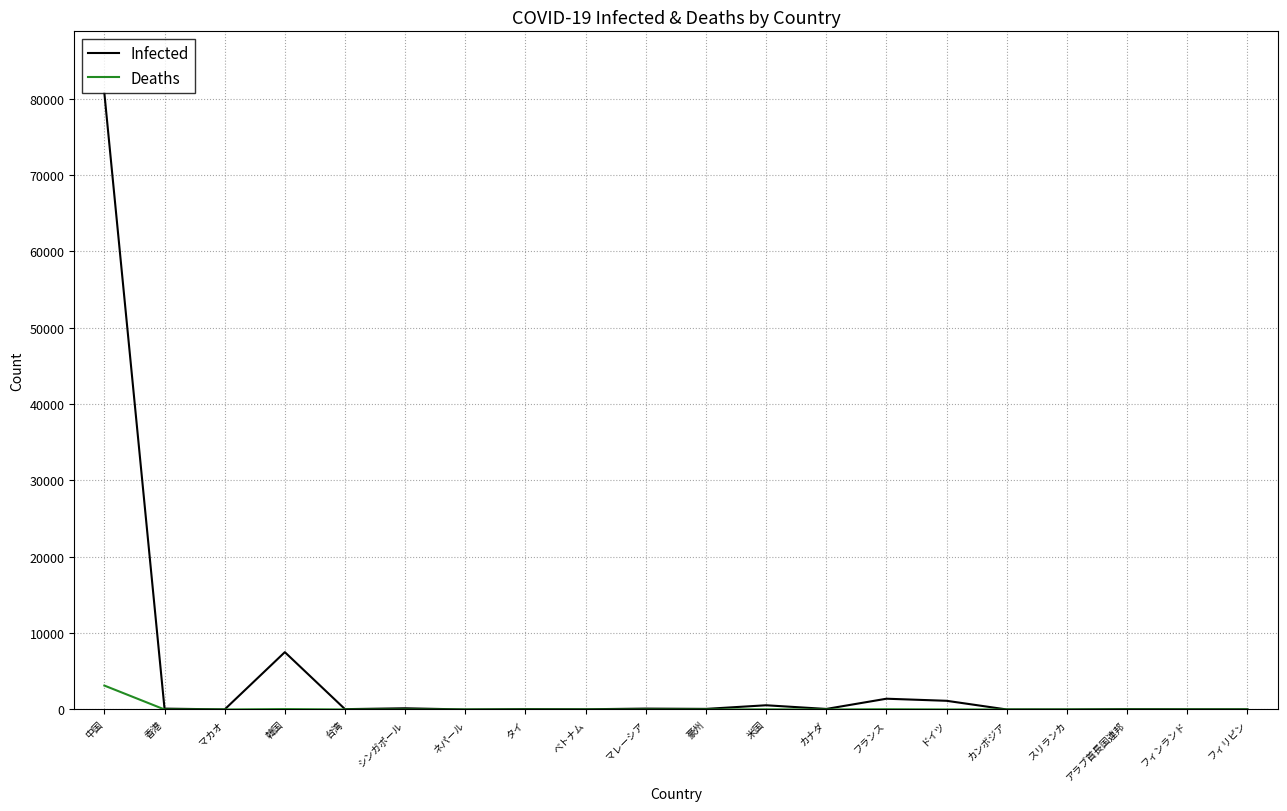

Which series has the largest total across all categories?

Infected